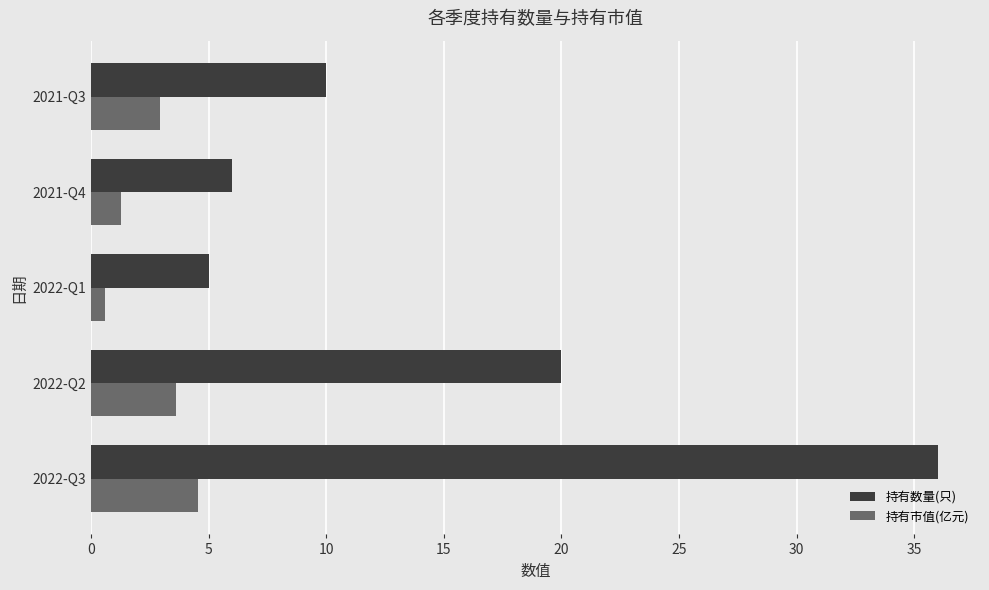

Which series changed the most between 2022-Q3 and 2021-Q4?

持有数量(只)